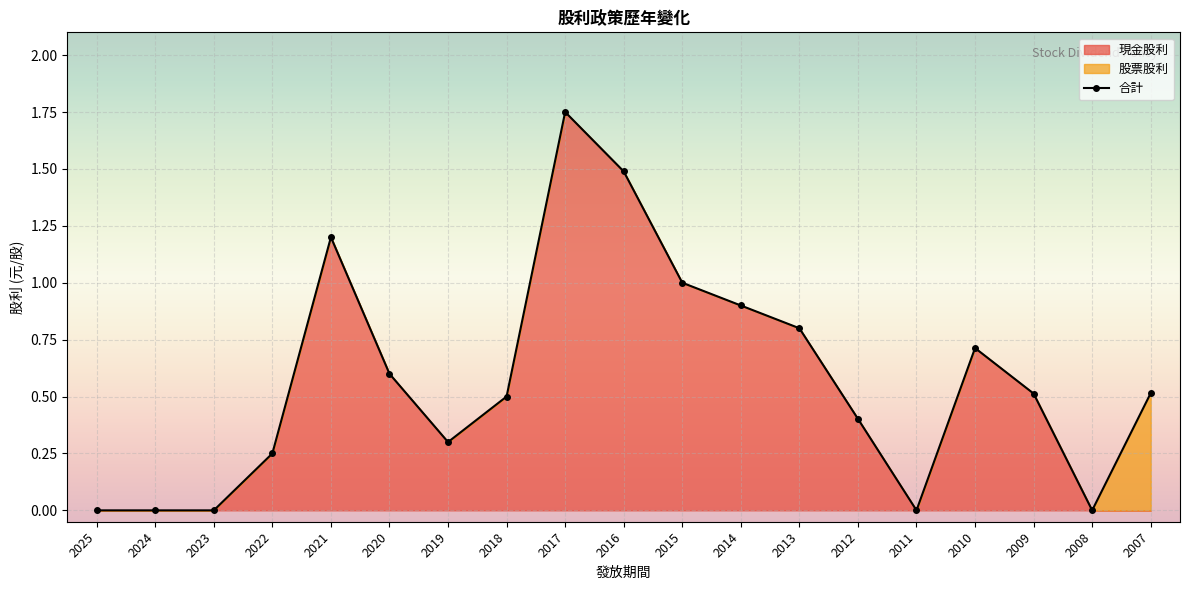

The value at 2007 is 0.8. True or false?

False